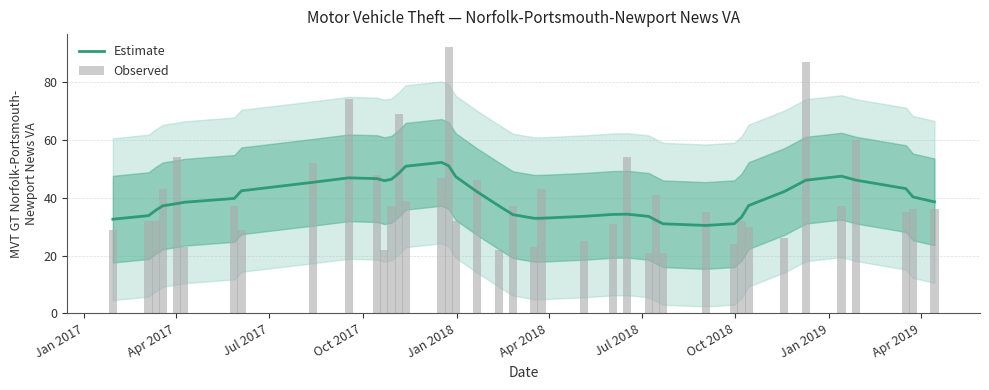

Which series has the largest total across all categories?

Estimate